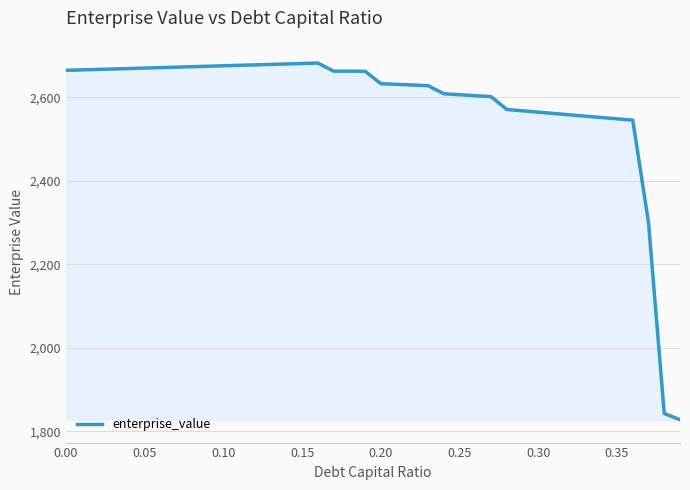

What is the maximum value shown in the chart?

2682.2